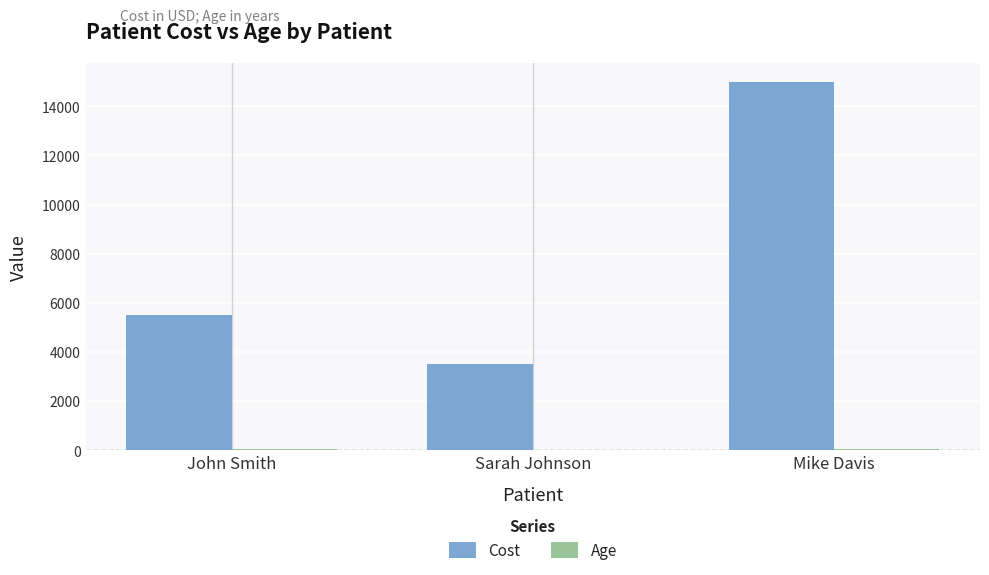

At which label does Cost reach its peak?

Mike Davis